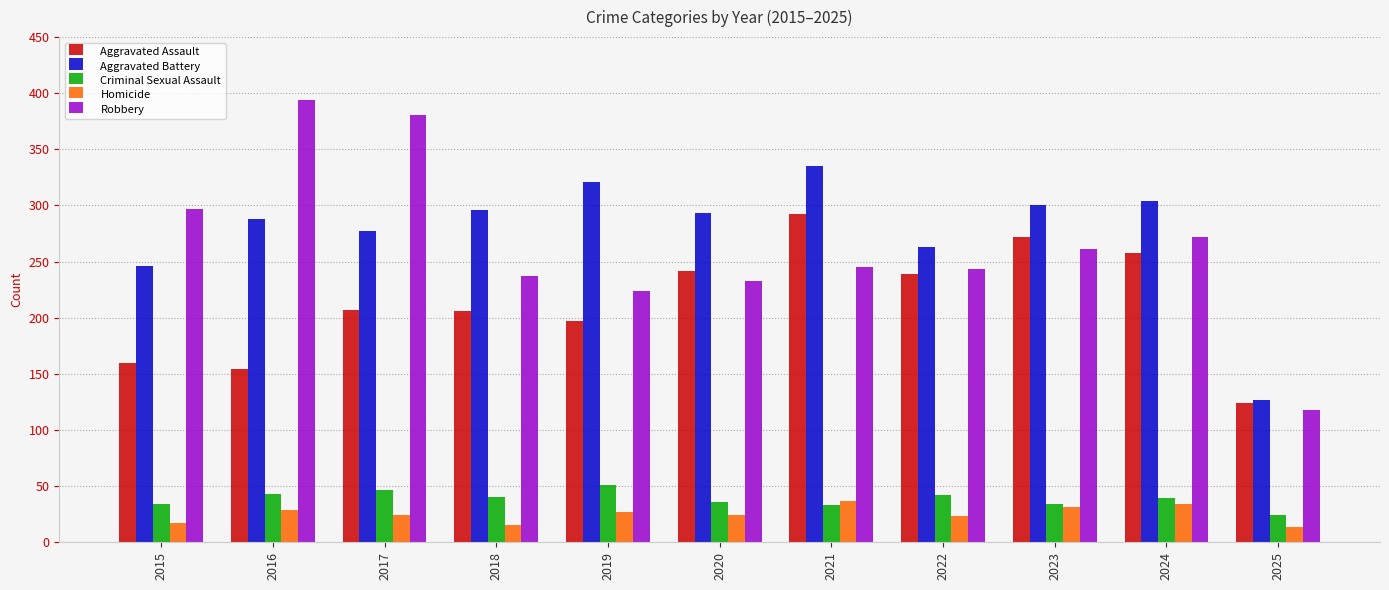

Which series changed the most between 2015 and 2016?

Robbery